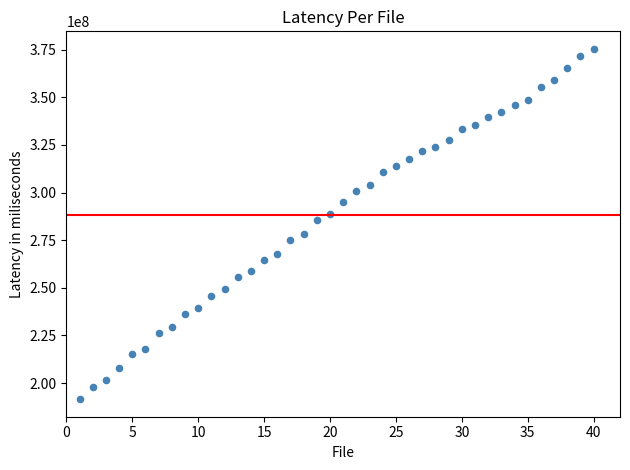

What is the range of X values (max minus min)?

39